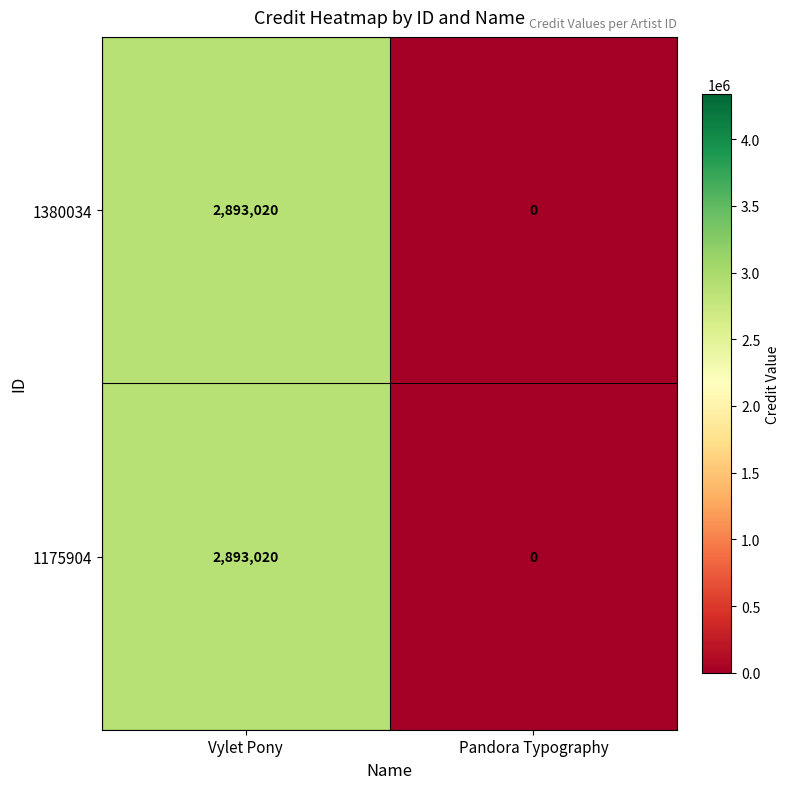

What is the difference between the maximum and minimum values in the 1175904 series?

2893020